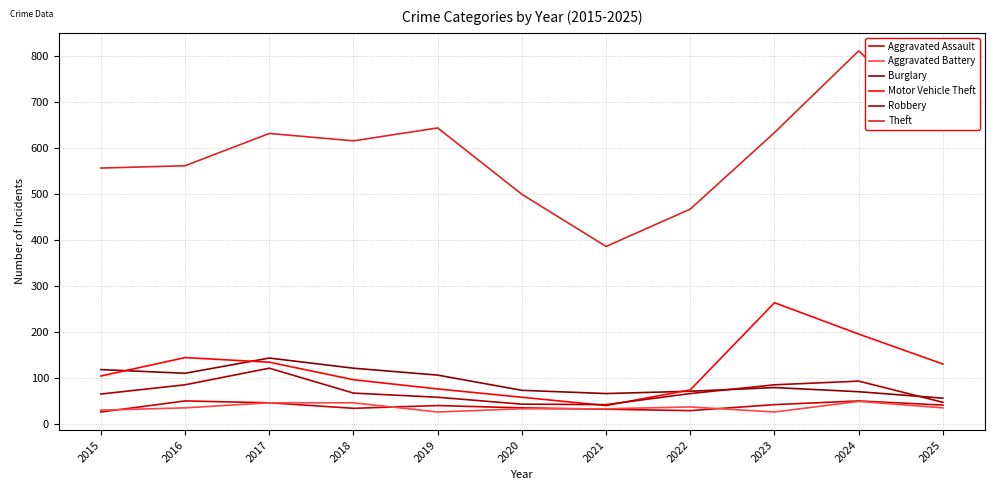

How many lines are shown in the chart?

6